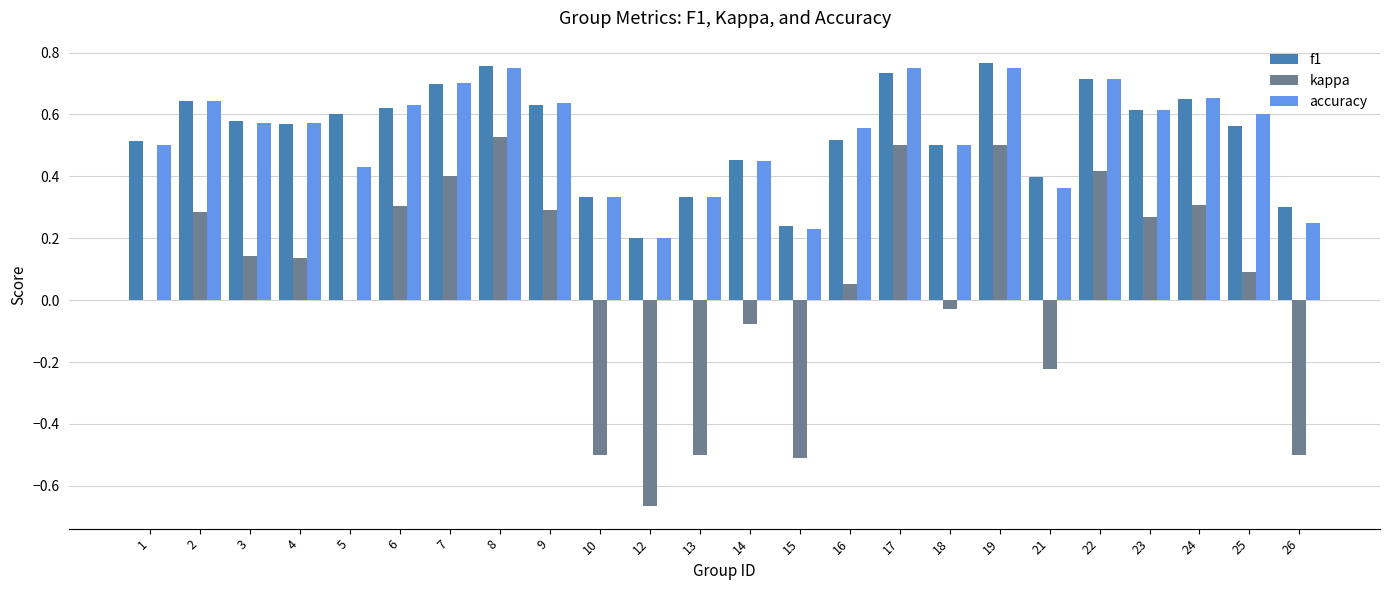

What is the sum of all f1 values?

12.9